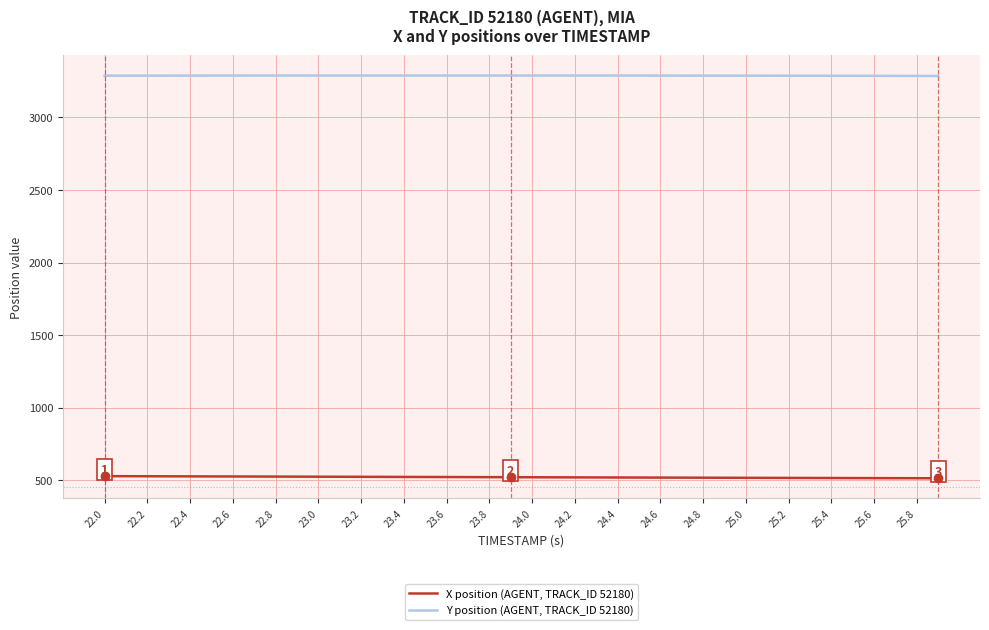

True or false: Y position (AGENT, TRACK_ID 52180) and X position (AGENT, TRACK_ID 52180) intersect in this chart.

False